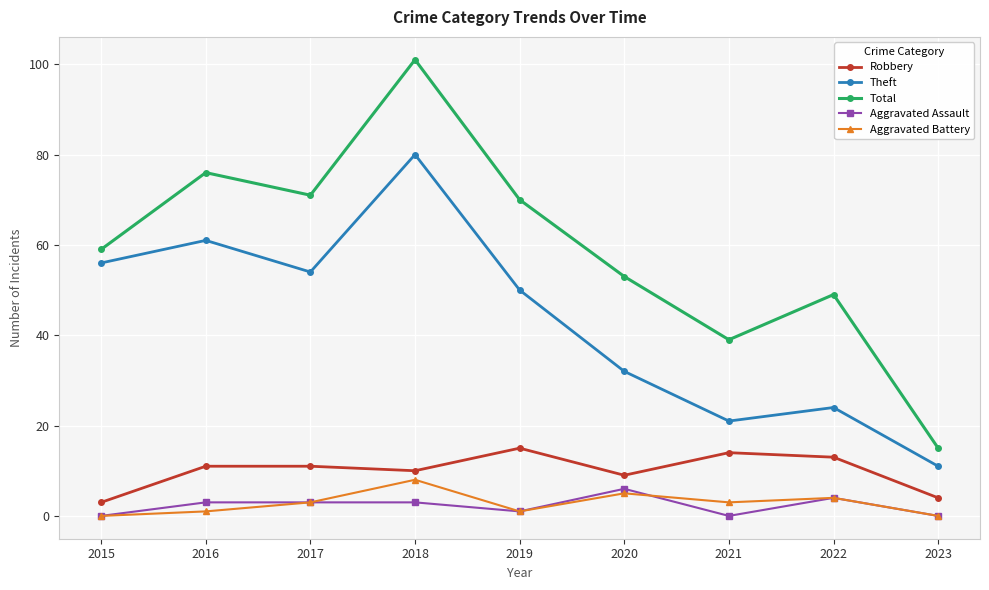

How many data points does each series have?

9